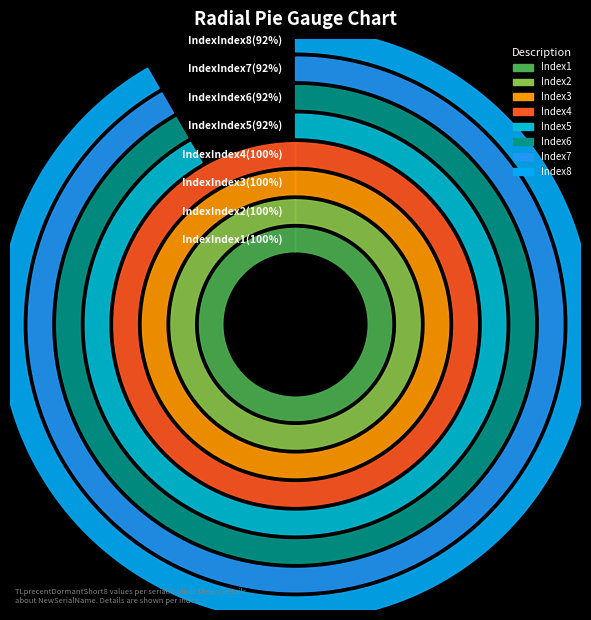

True or false: TSoutmmDAX_Index8 accounts for 22% of the total.

False